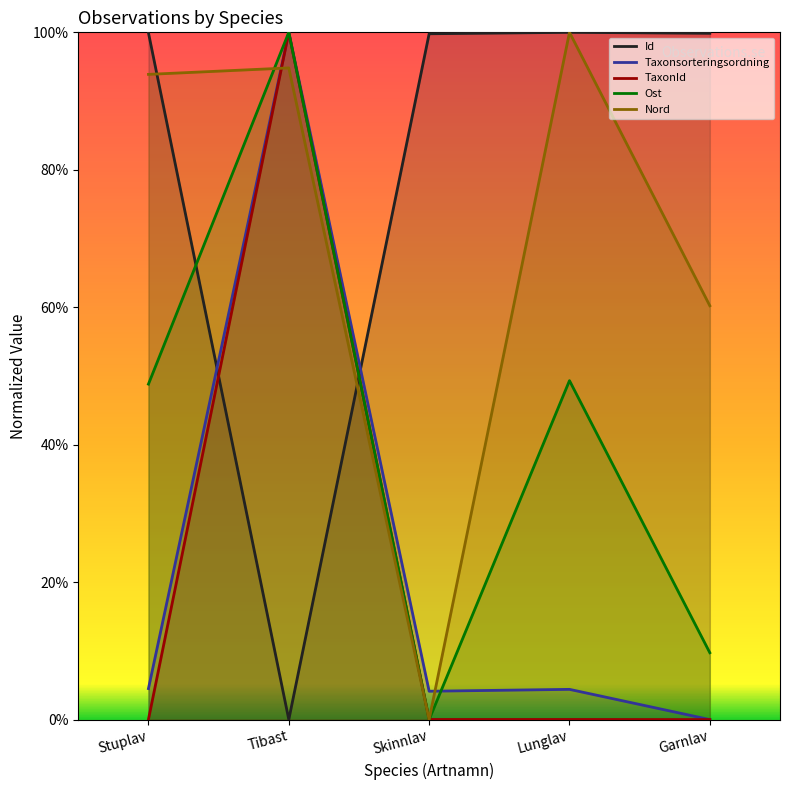

Count the number of categories in the chart.

5